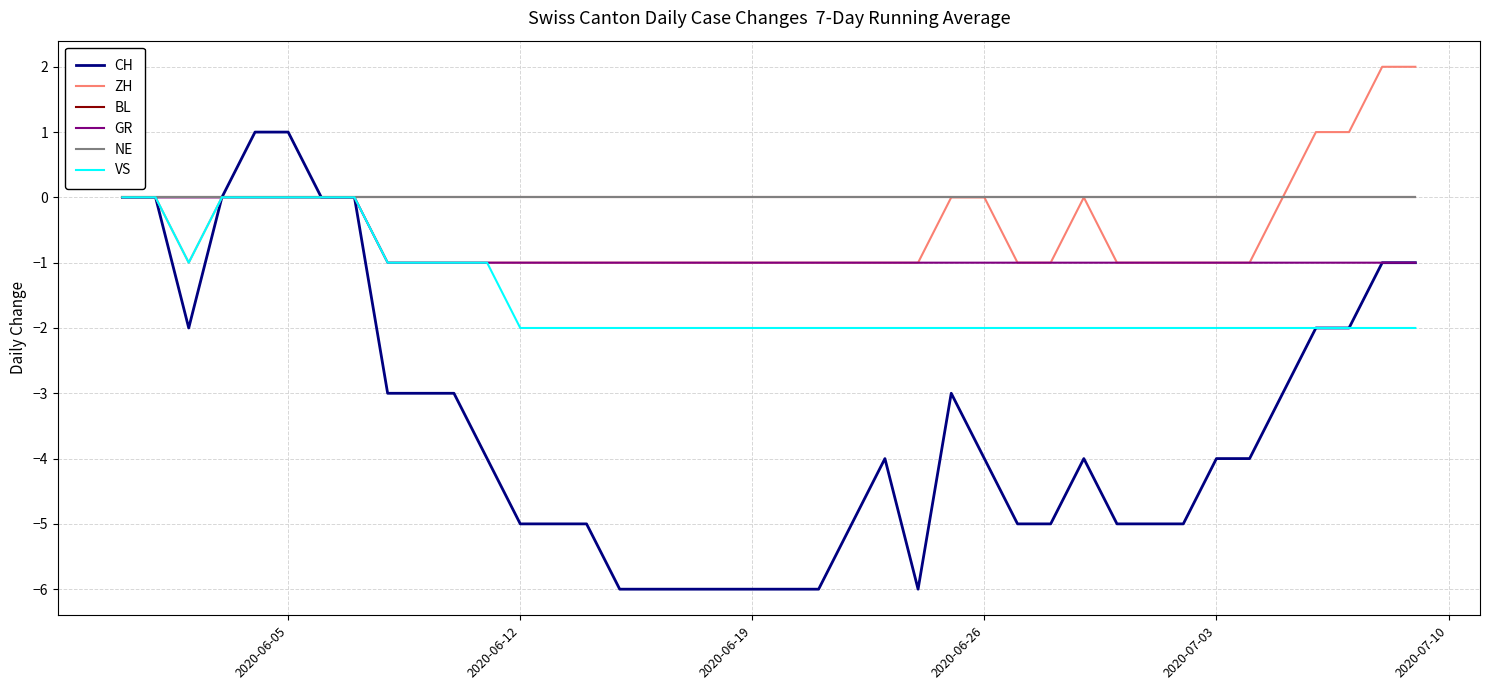

Rank the series by their maximum value, from highest to lowest.

ZH, CH, BL, GR, NE, VS